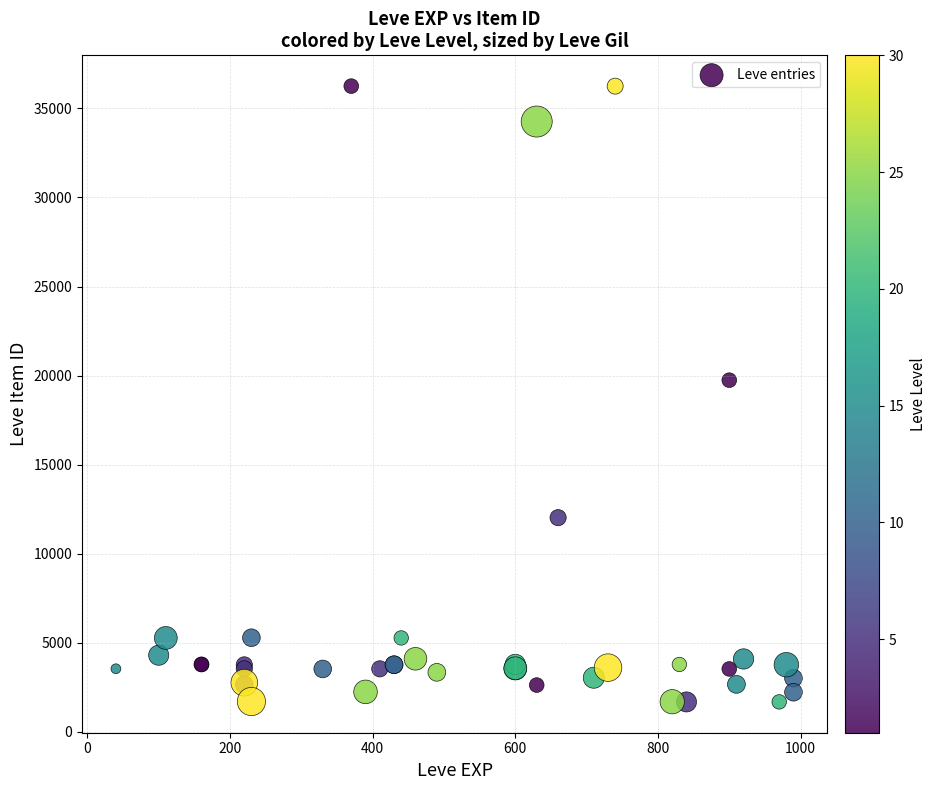

What Y value in the scatter plot is closest to 18967?

19744